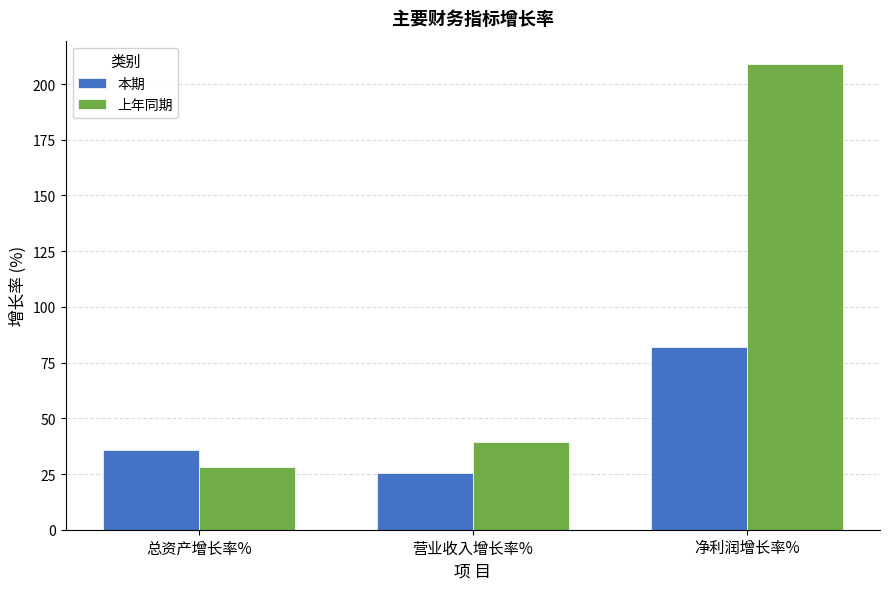

Which series has the largest total across all categories?

上年同期